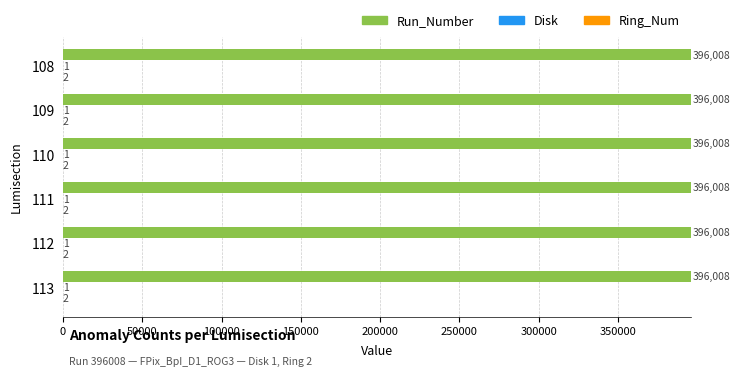

Which series has the largest total across all categories?

Run_Number